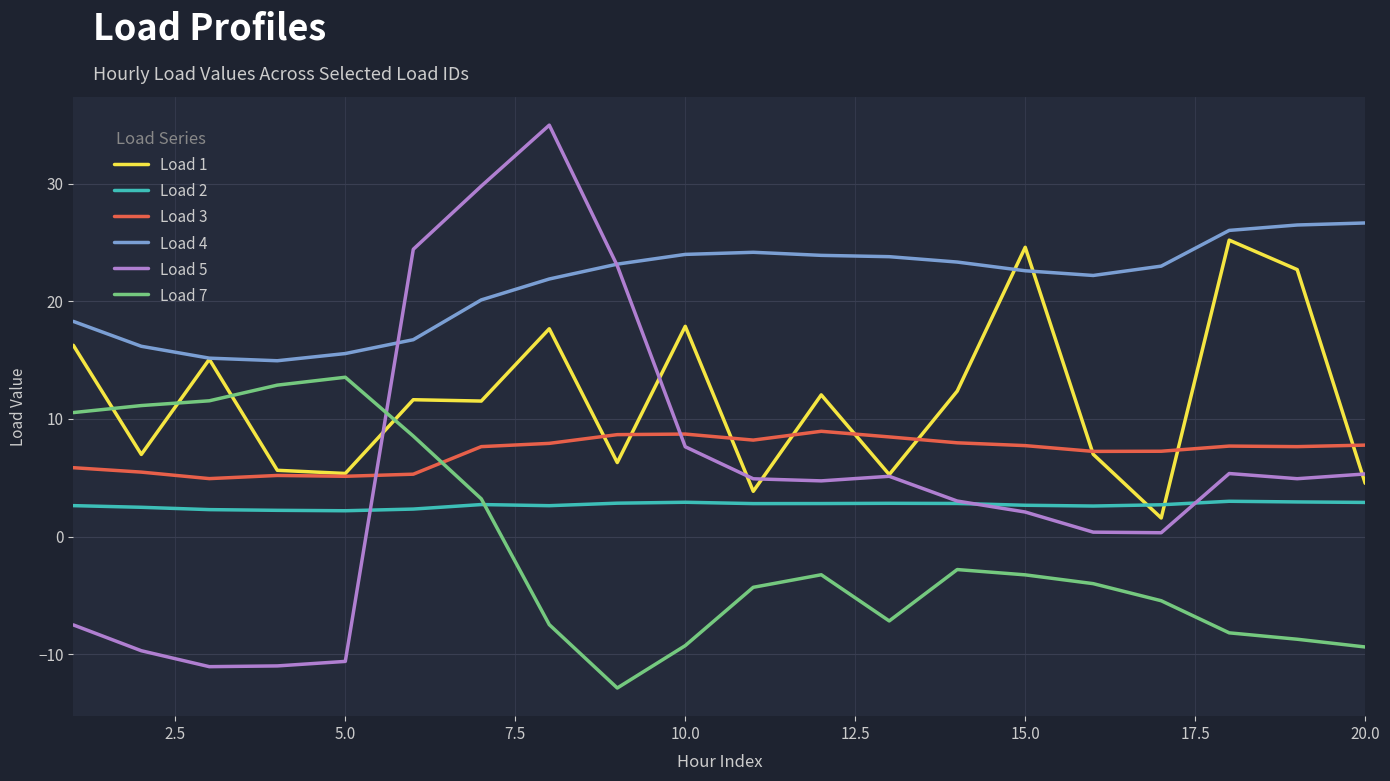

What is the difference between the second highest and second lowest values in the Load 5 series?

40.8